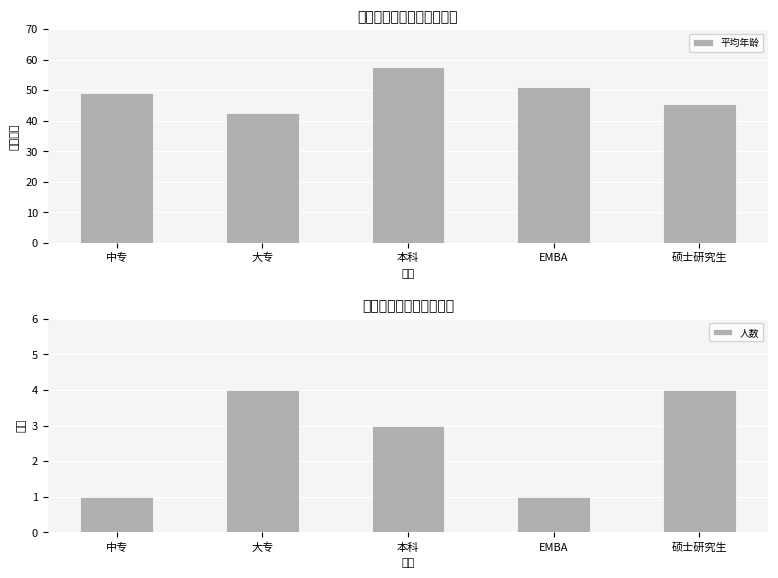

Which category has the highest value in the 人数 series?

大专